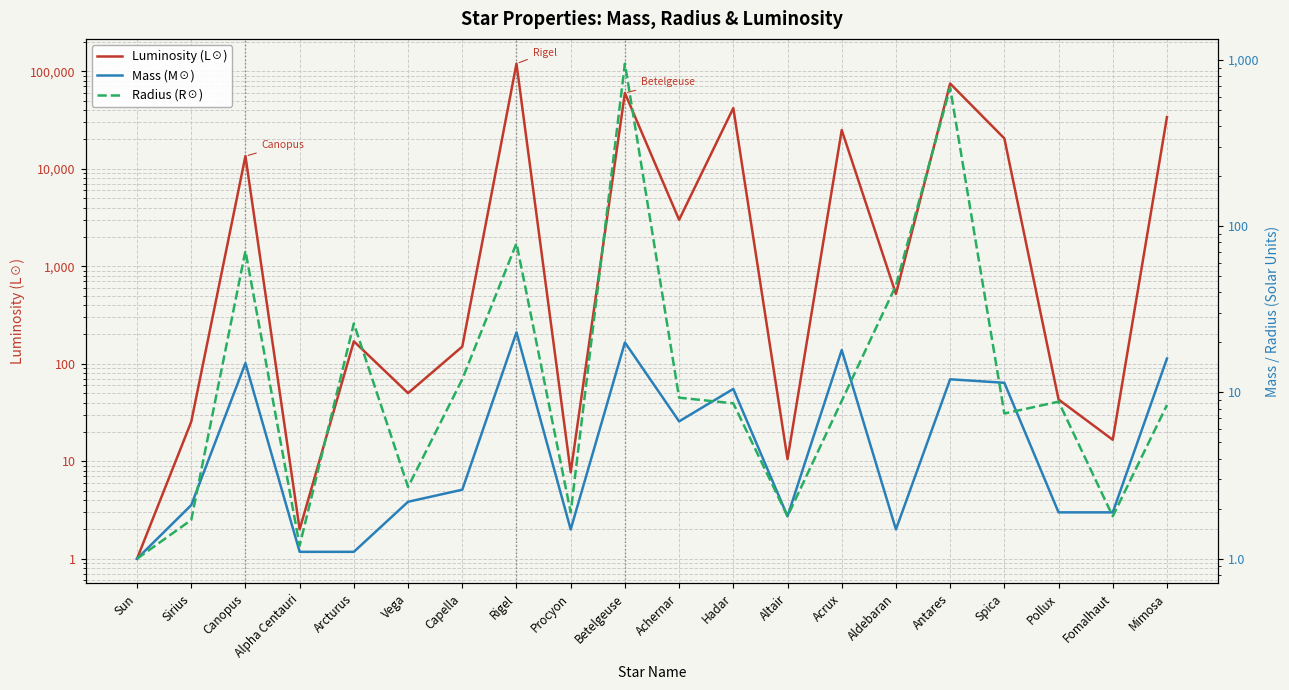

At which label does Radius (R☉) reach its minimum?

Sun